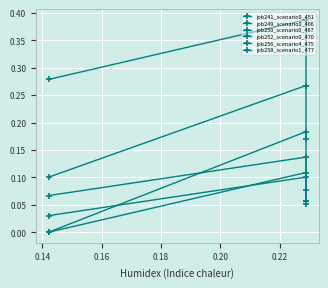

How many job250_scenario0_467 values are between 0 and 1?

3